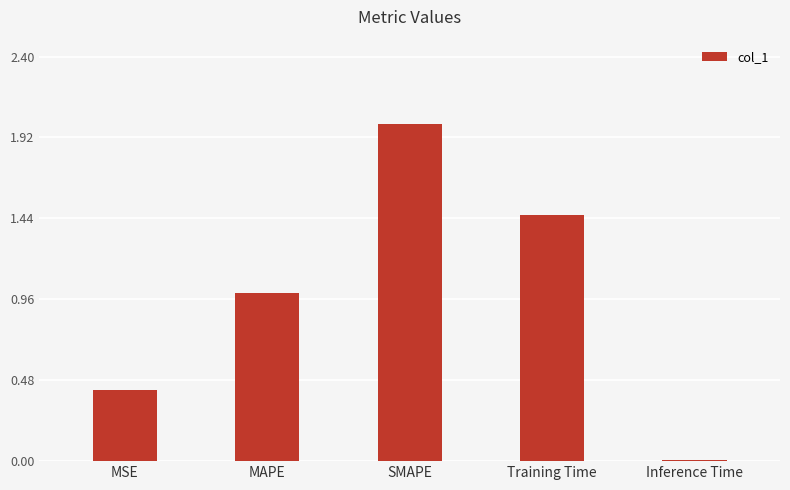

What is the maximum value shown in the chart?

2.0